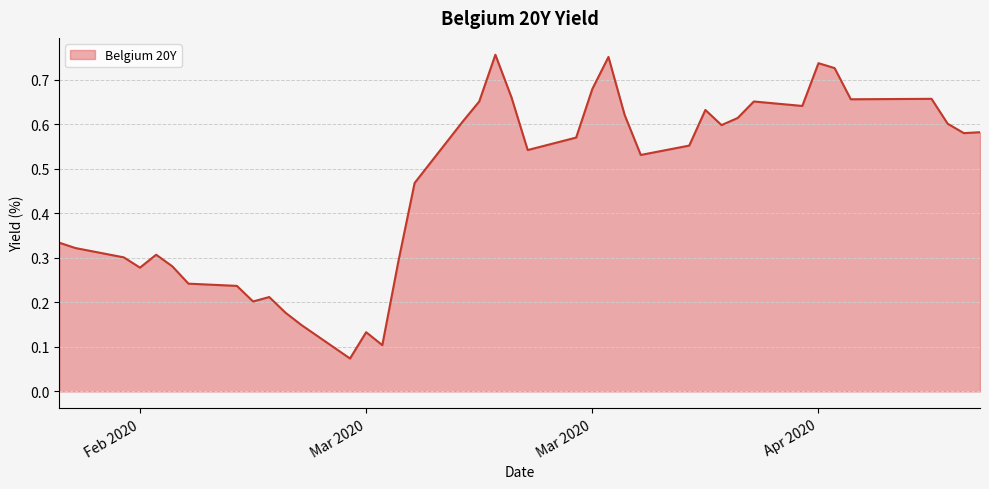

Does the chart have visible grid lines?

Yes